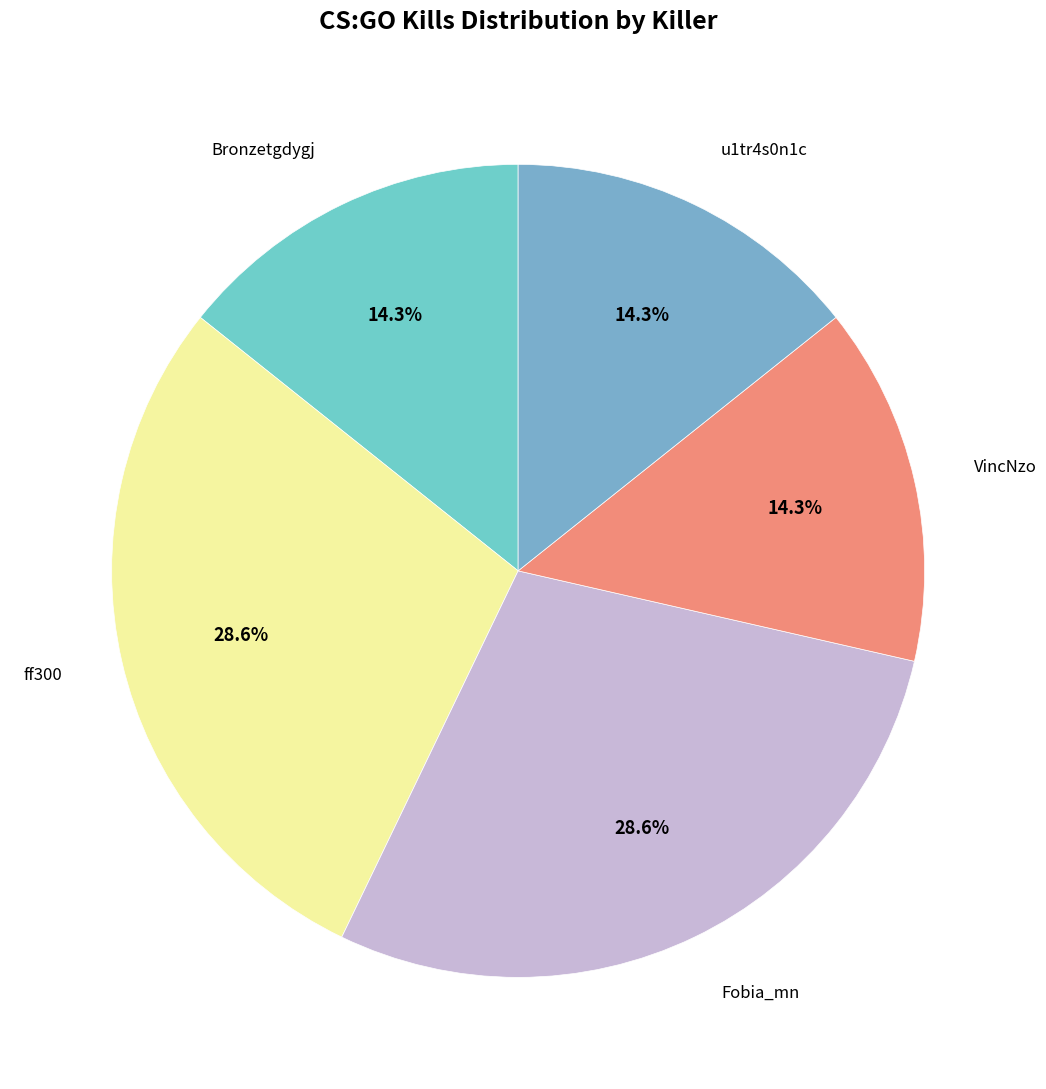

Is Fobia_mn the majority of the pie?

No